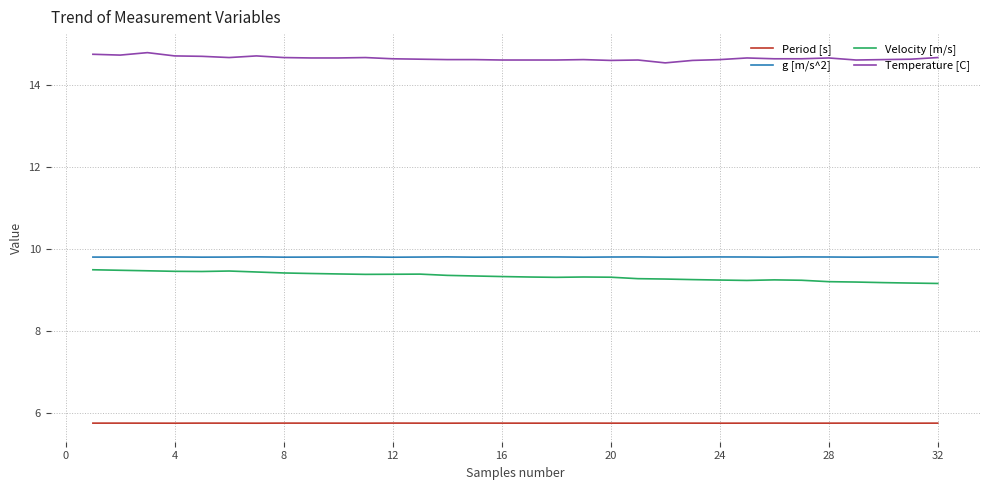

True or false: Temperature [C] and Velocity [m/s] cross at least once.

False